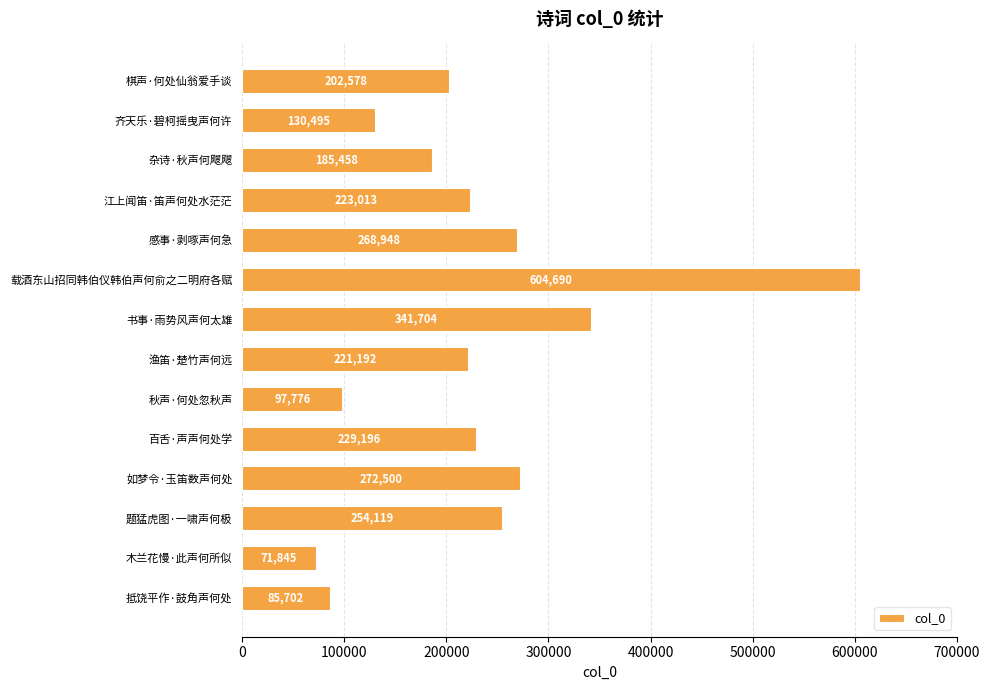

Reading top to bottom, what are all the values shown in this chart?

202578	130495	185458	223013	268948	604690	341704	221192	97776	229196	272500	254119	71845	85702